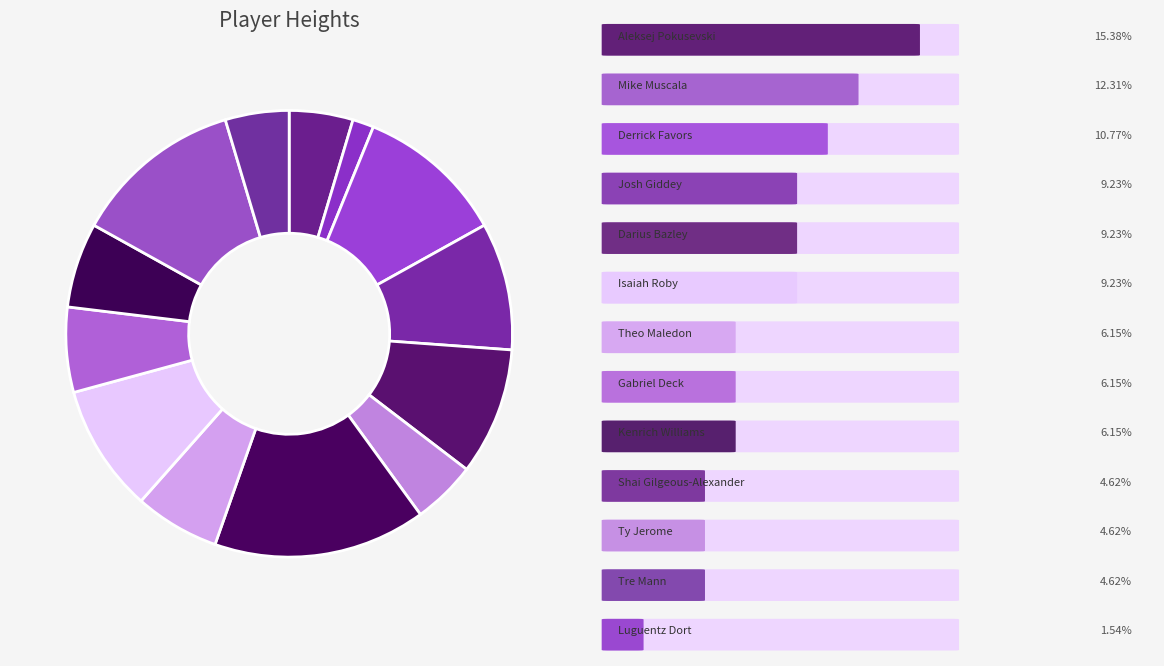

Rank the categories by value from highest to lowest.

Aleksej Pokusevski, Mike Muscala, Derrick Favors, Josh Giddey, Darius Bazley, Isaiah Roby, Theo Maledon, Gabriel Deck, Kenrich Williams, Shai Gilgeous-Alexander, Ty Jerome, Tre Mann, Luguentz Dort